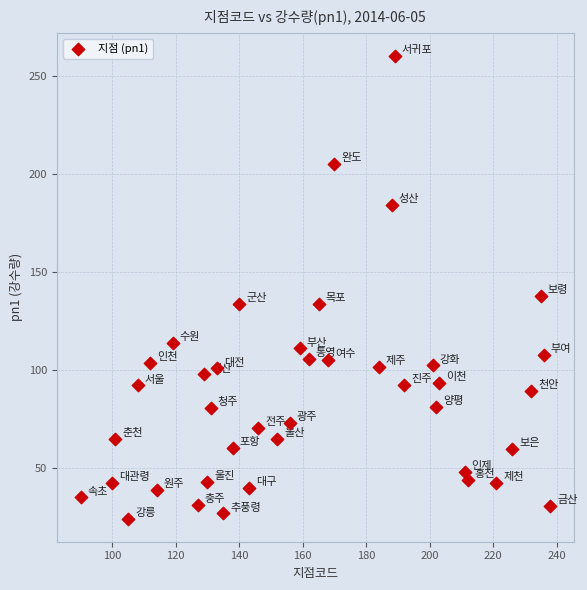

What is the range of Y values (max minus min)?

236.2